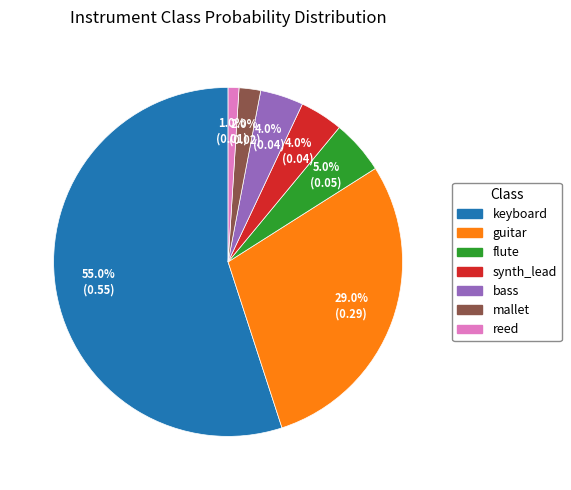

Count the number of slices in the pie.

7